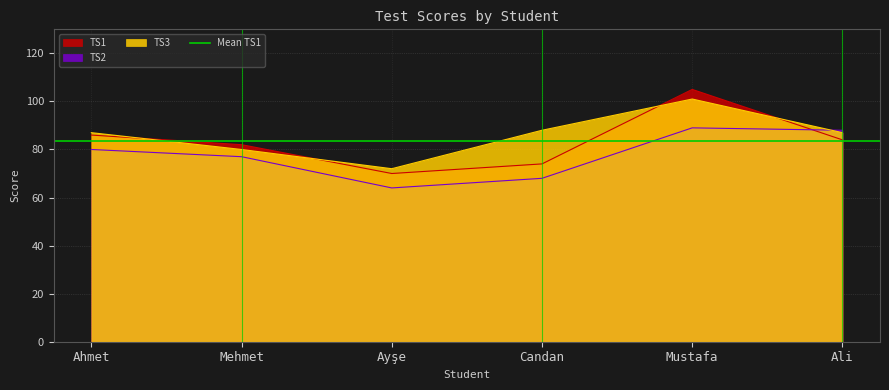

Reading left to right, extract all data points from this chart.

TS1: 86	82	70	74	105	84
TS2: 80	77	64	68	89	88
TS3: 87	80	72	88	101	87